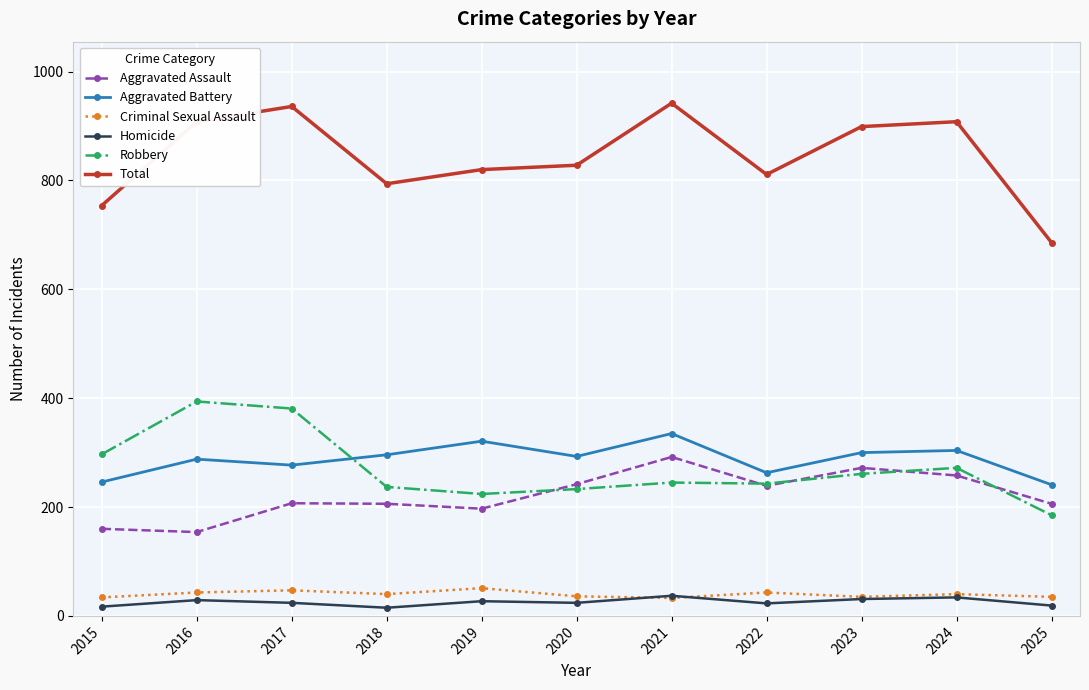

Is it true that Criminal Sexual Assault equals 33 at 2021?

True